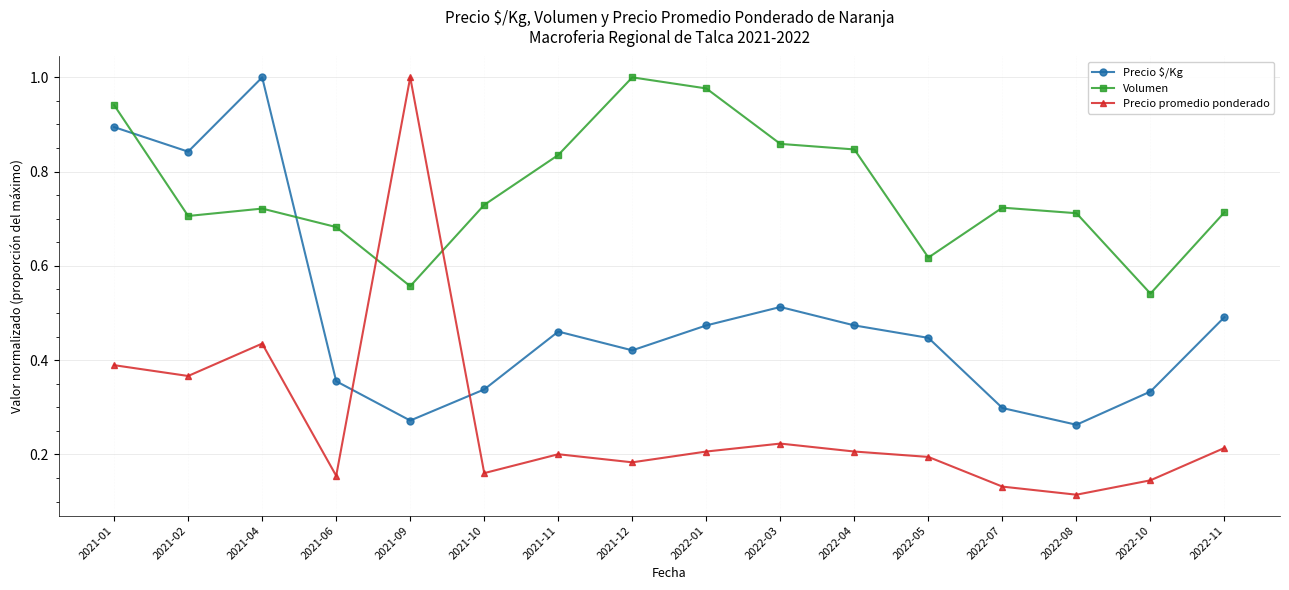

Which series has the widest spread of values?

Precio promedio ponderado